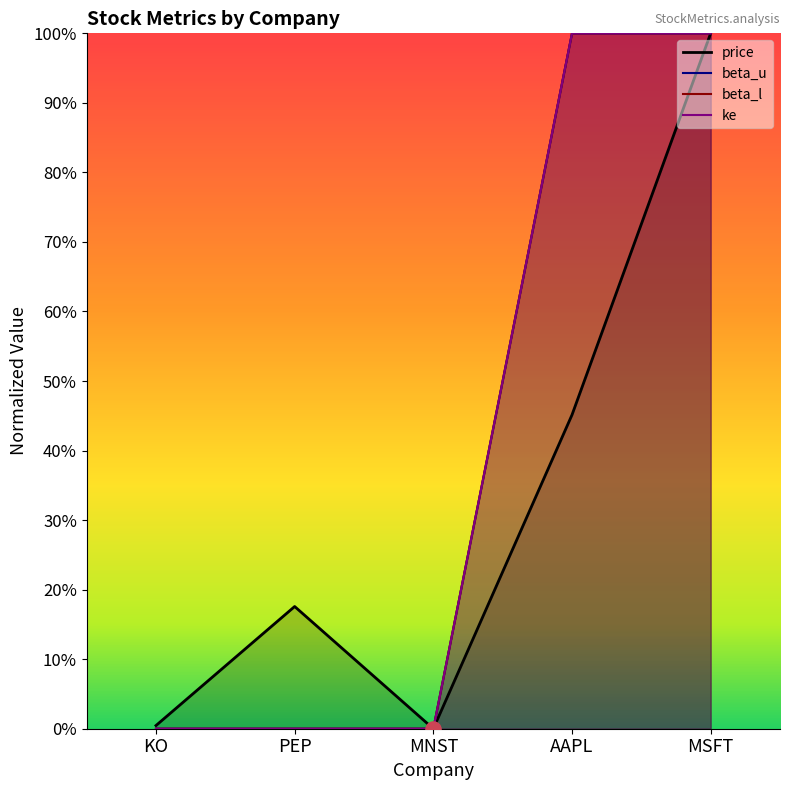

Which series has the widest spread of Y values?

price